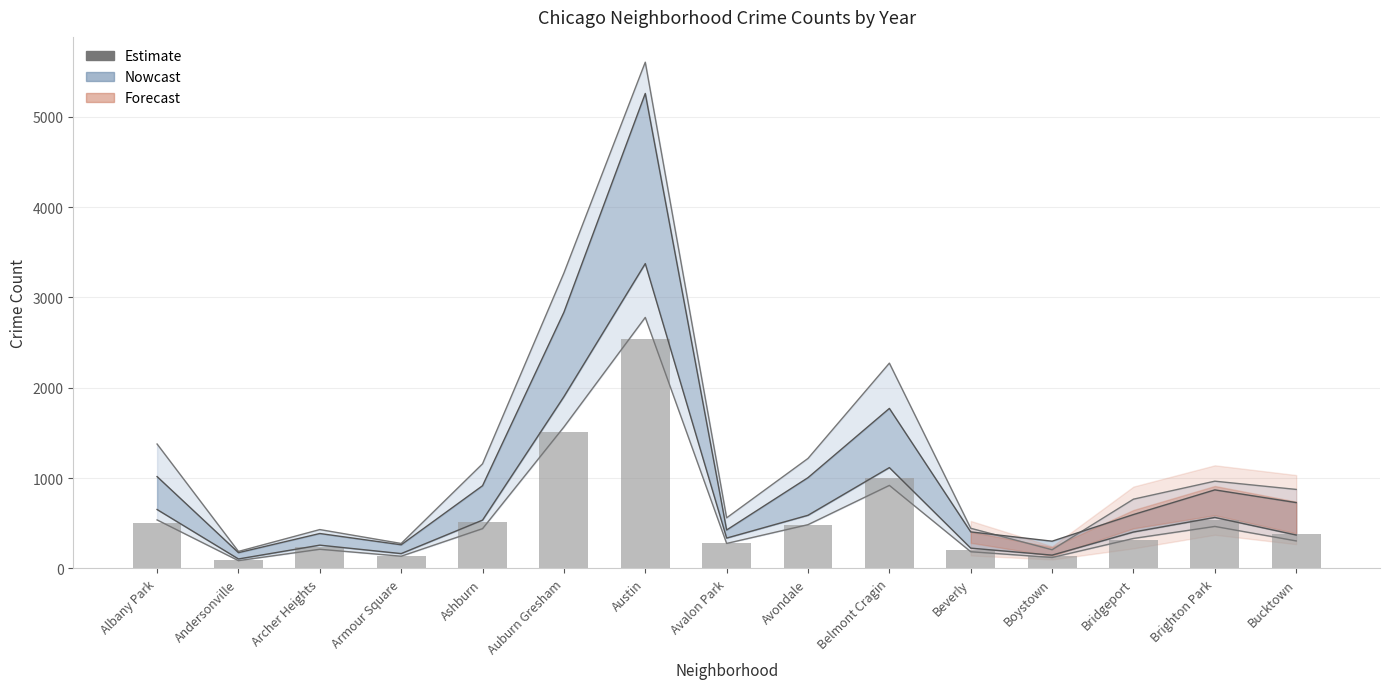

At which label is the value closest to 1315?

Auburn Gresham